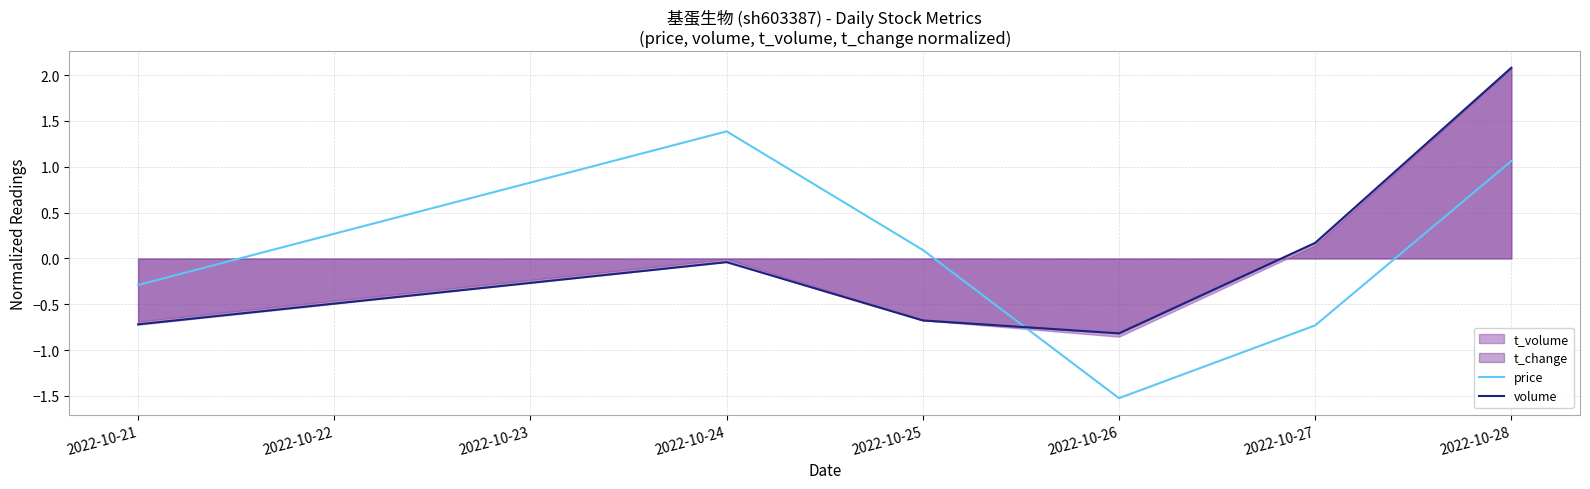

At which category does volume reach its first local peak?

2022-10-24